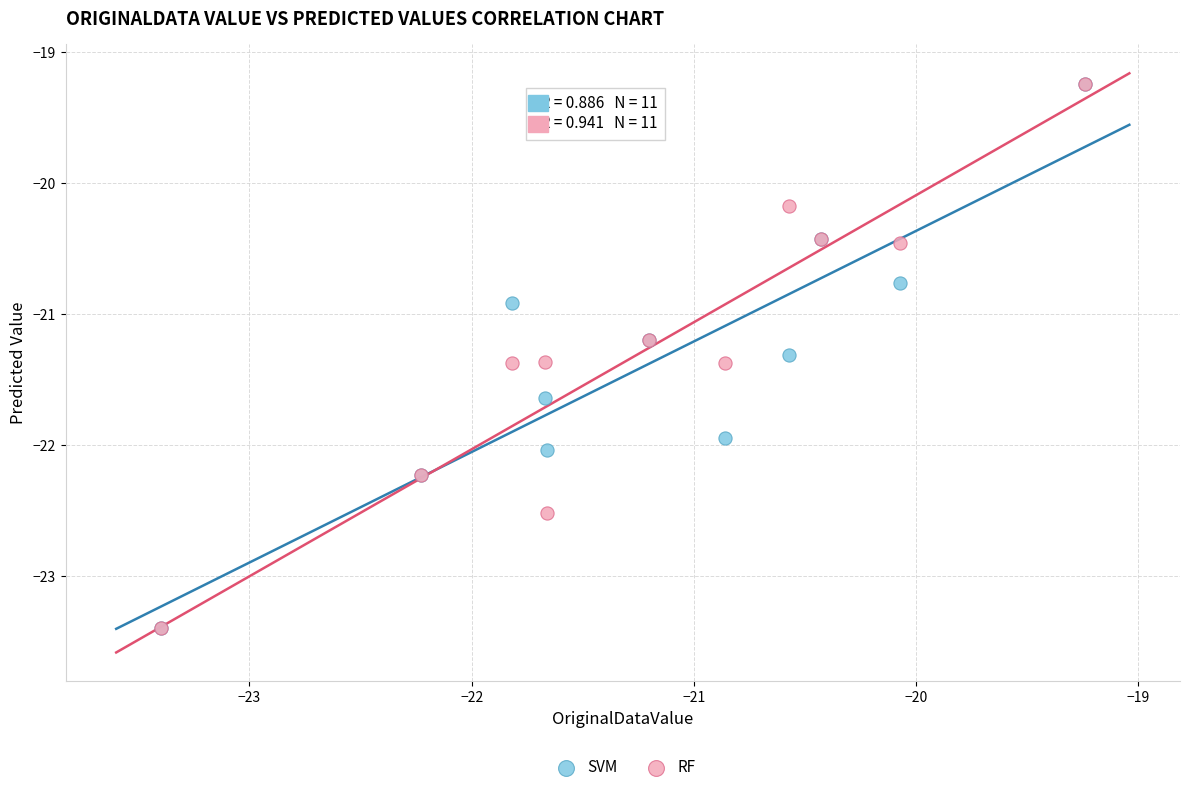

Across all series, what Y value is closest to -21?

-20.9